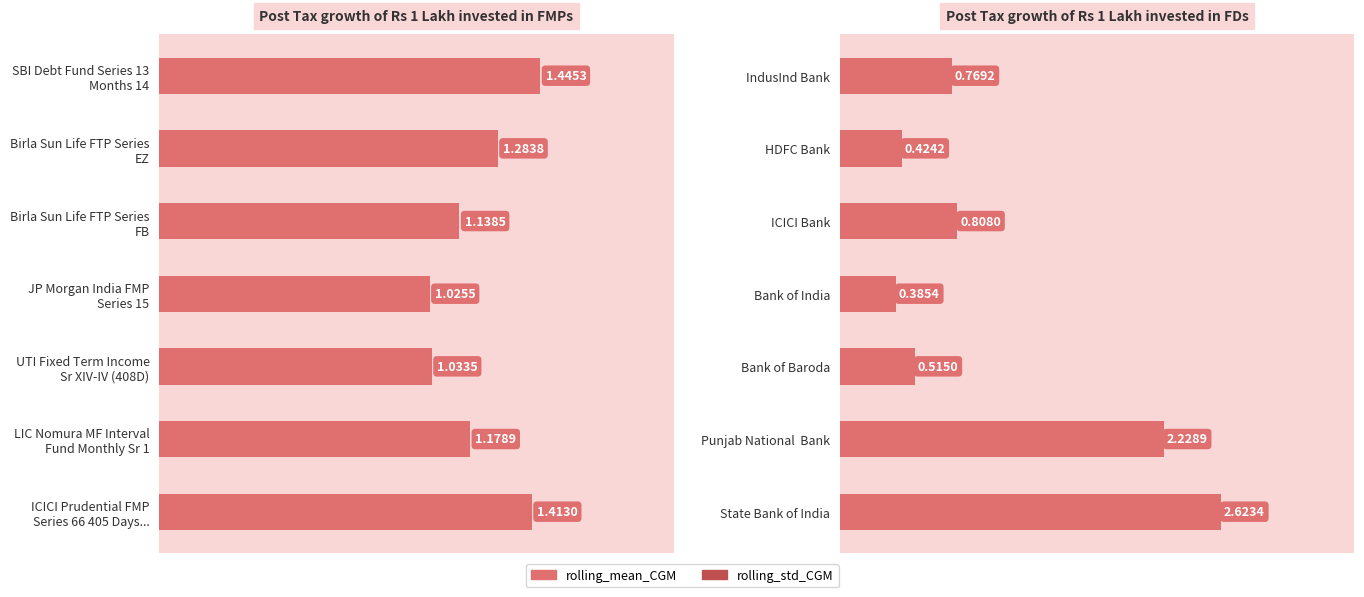

How many series are shown in this chart?

2